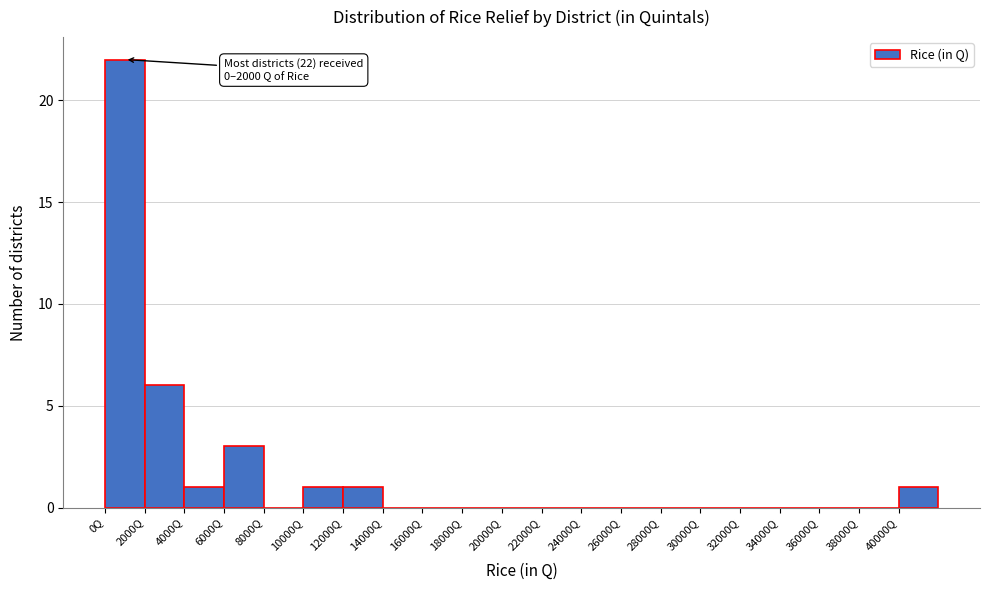

Which range on the x-axis has the tallest bar?

0 to 2000